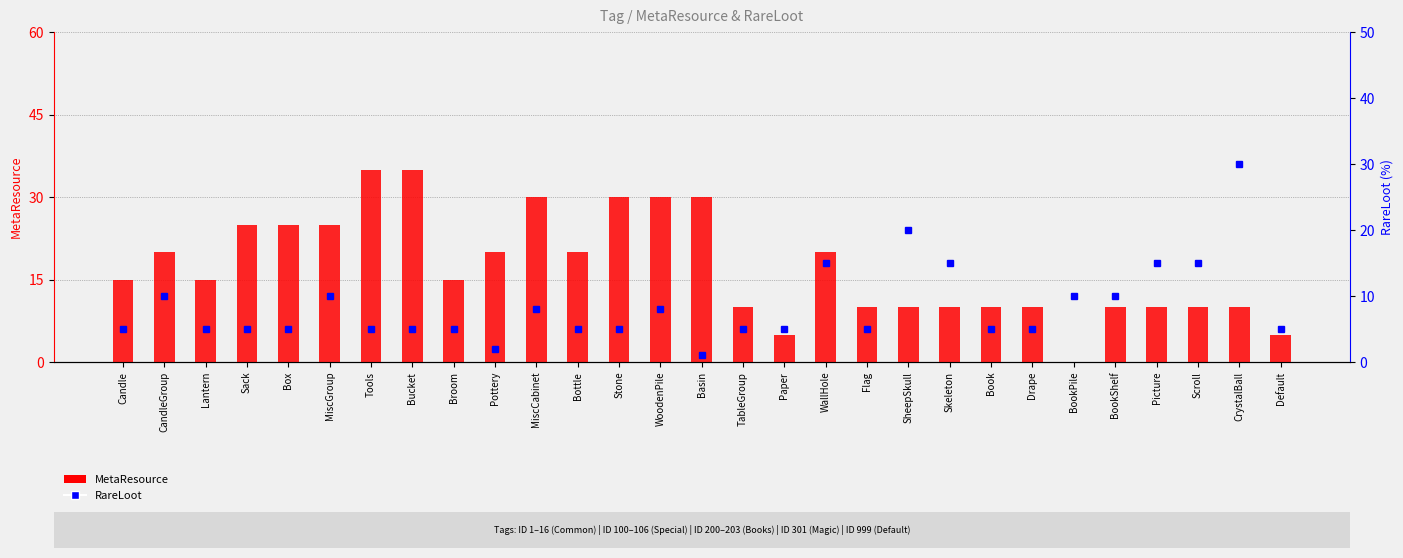

Reading right to left, extract all data points from this chart.

MetaResource: 5	10	10	10	10	0	10	10	10	10	10	20	5	10	30	30	30	20	30	20	15	35	35	25	25	25	15	20	15
RareLoot: 5	30	15	15	10	10	5	5	15	20	5	15	5	5	1	8	5	5	8	2	5	5	5	10	5	5	5	10	5